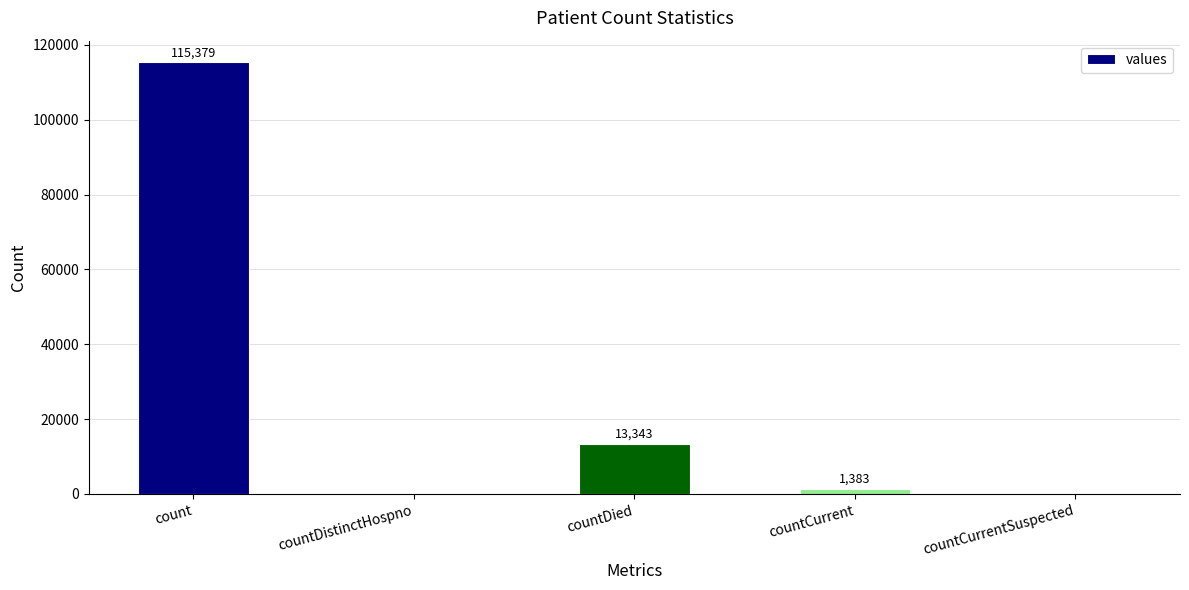

What is the change in value from countDistinctHospno to countDied?

+13343